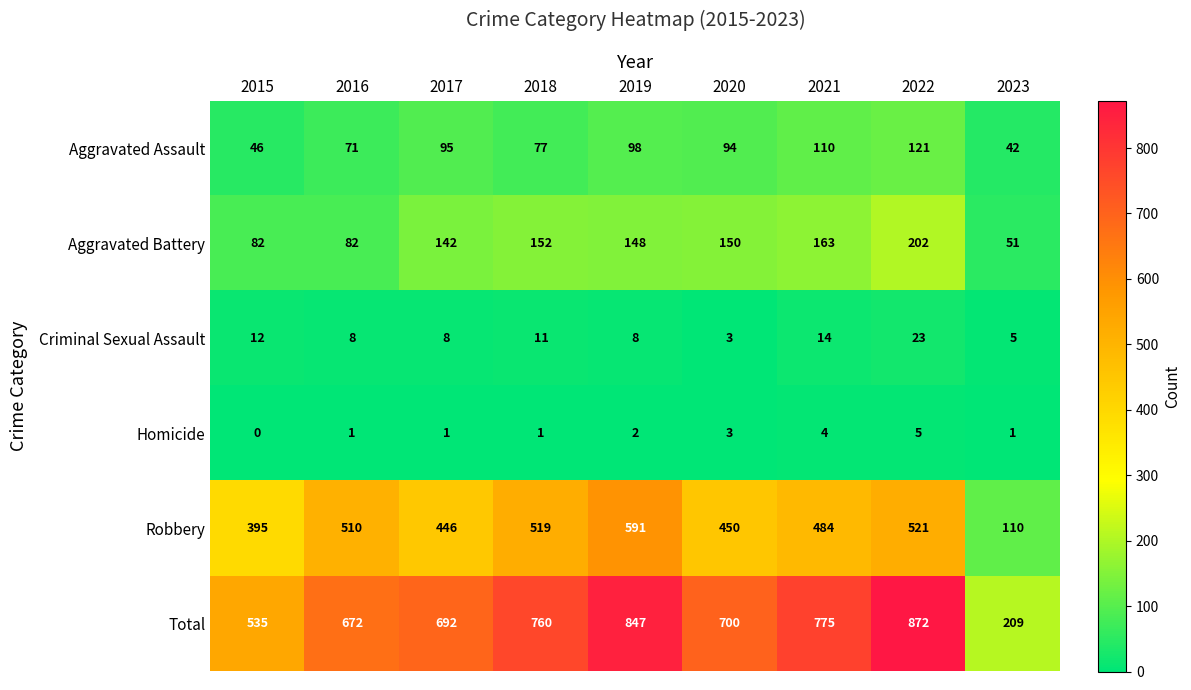

The Robbery series shows 874 at 2022. True or false?

False